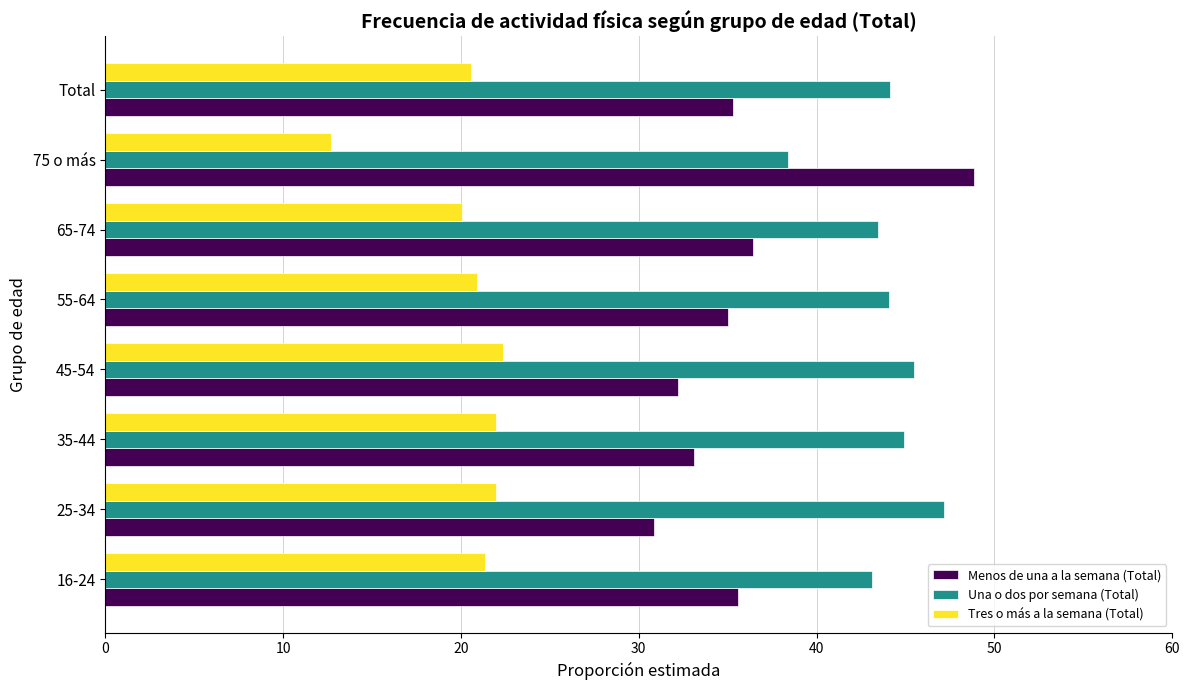

What is the minimum value shown in the chart?

12.7